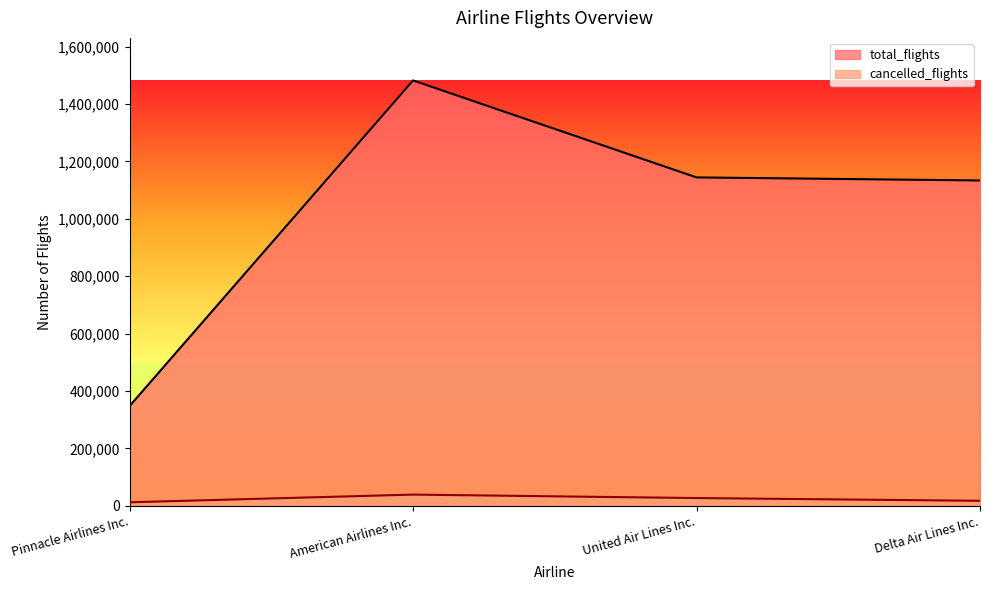

What is the label of the 3rd point from the left?

United Air Lines Inc.